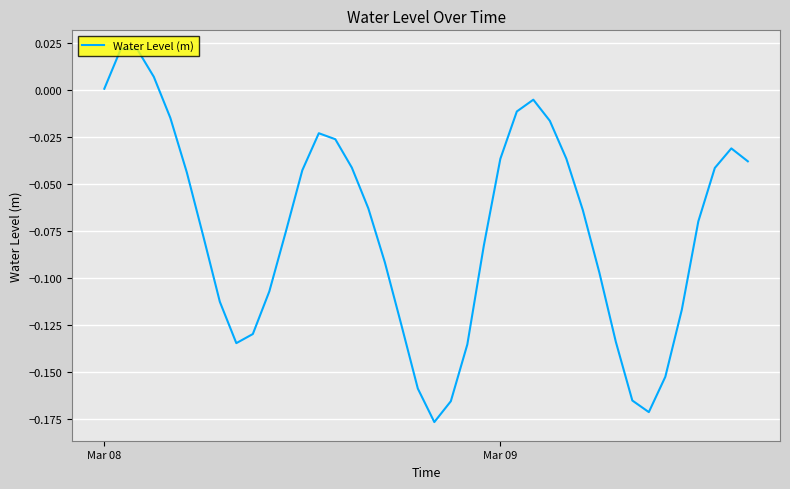

Reading left to right, transcribe all the data shown in this chart.

0.0	0.0	0.0	0.0	-0.0	-0.0	-0.1	-0.1	-0.1	-0.1	-0.1	-0.1	-0.0	-0.0	-0.0	-0.0	-0.1	-0.1	-0.1	-0.2	-0.2	-0.2	-0.1	-0.1	-0.0	-0.0	-0.0	-0.0	-0.0	-0.1	-0.1	-0.1	-0.2	-0.2	-0.2	-0.1	-0.1	-0.0	-0.0	-0.0